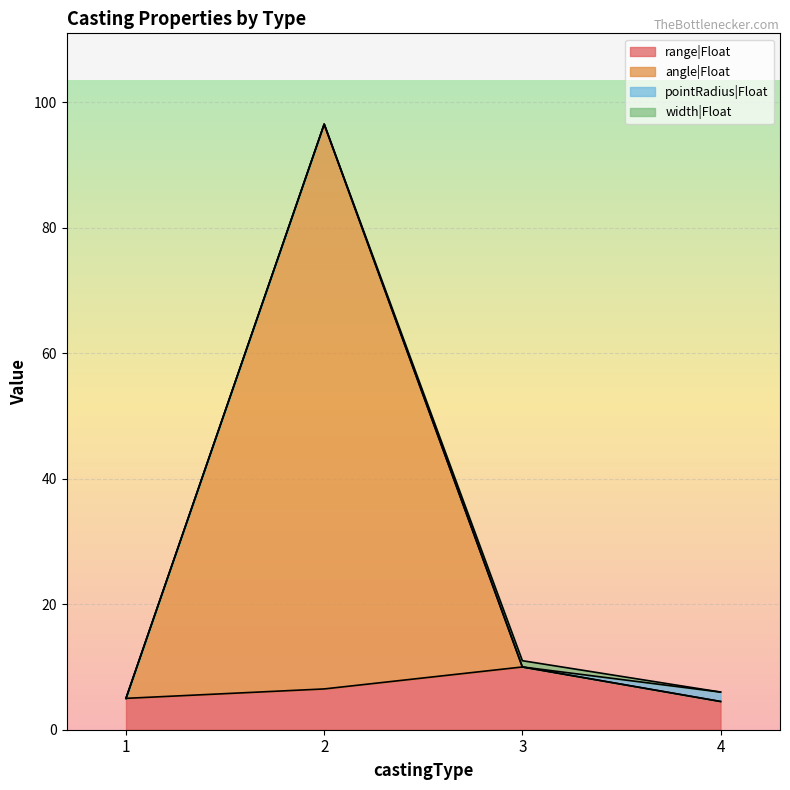

Count the number of categories in the chart.

4